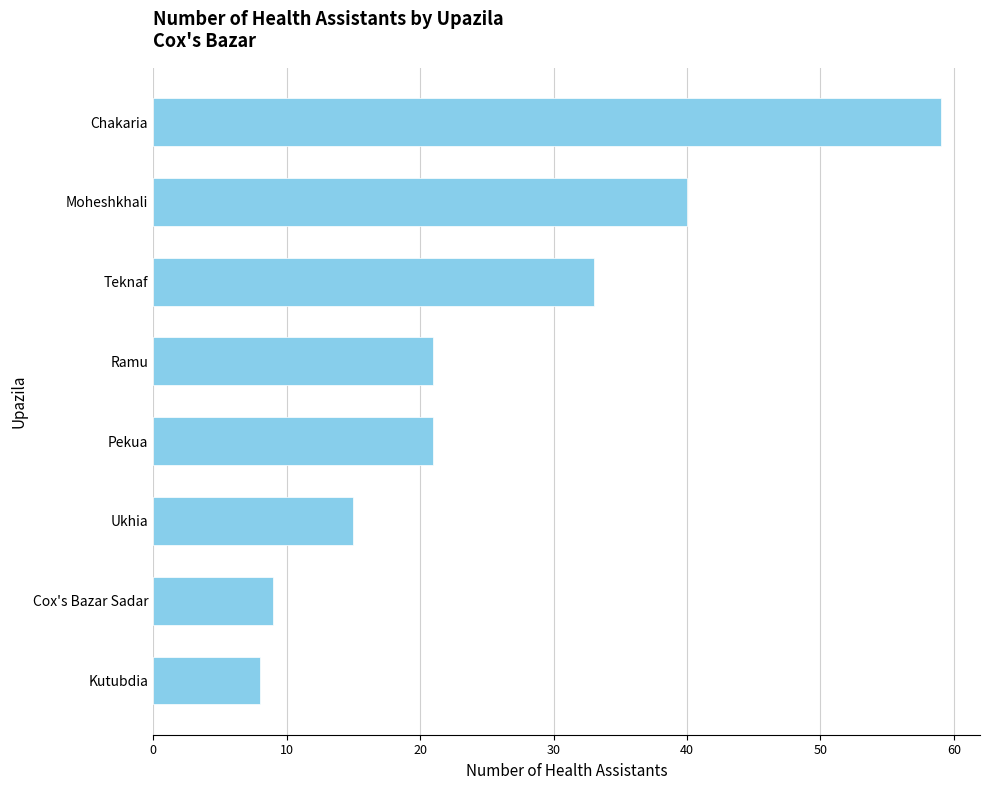

What is the difference between the values at Teknaf and Ukhia?

18